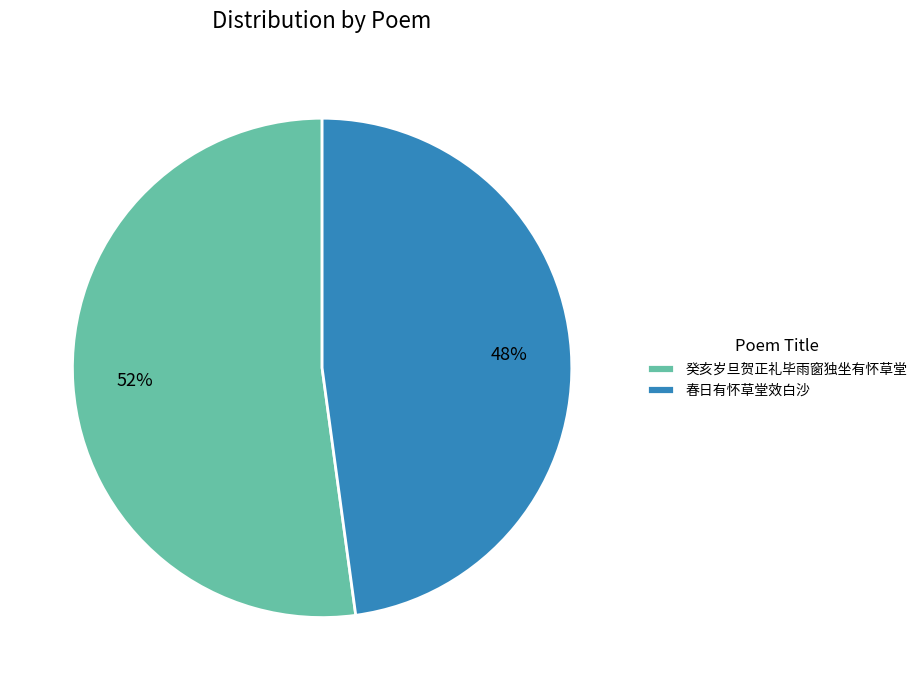

Is there a majority slice in this chart?

Yes